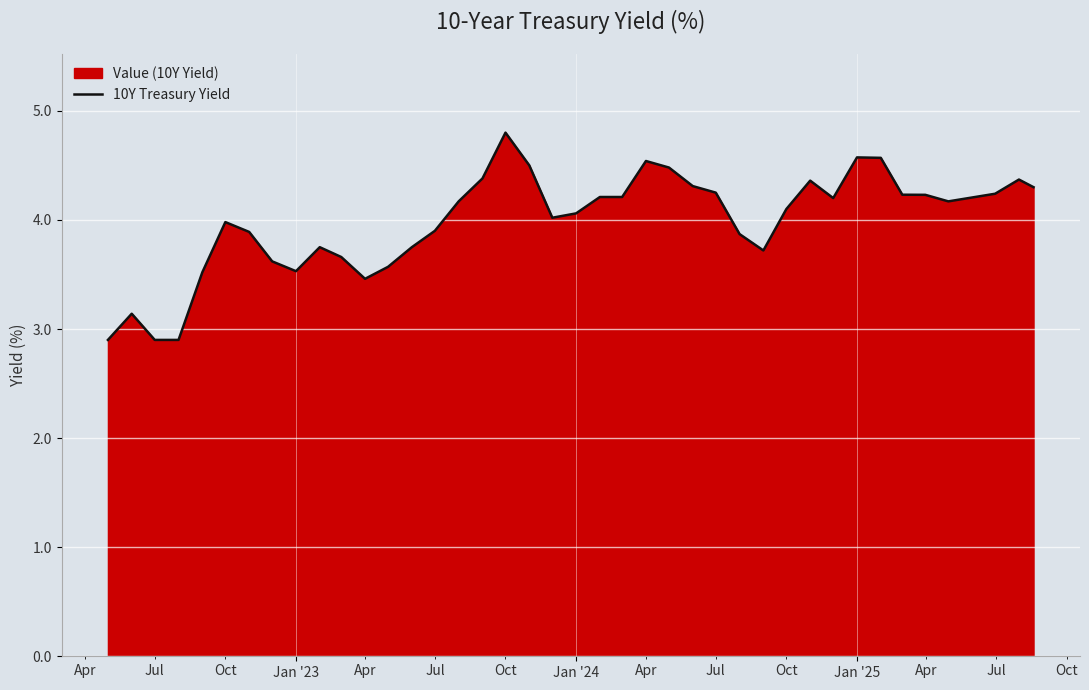

What is the difference between the maximum and minimum values?

1.9